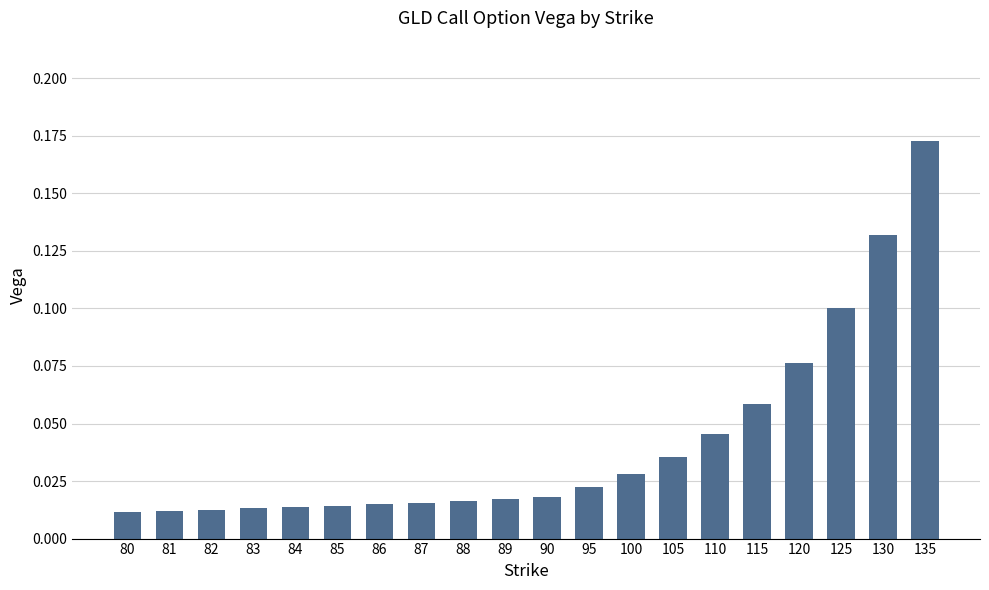

What is the sum of all values?

0.8